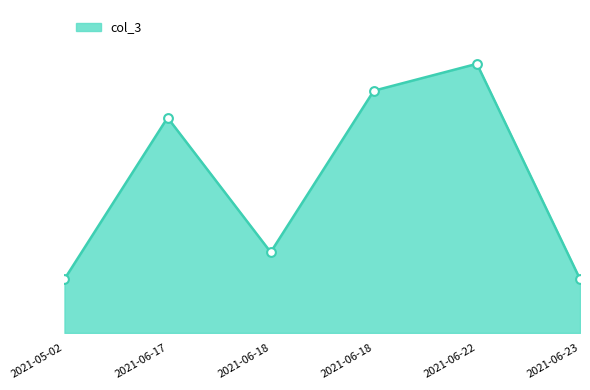

Is this an area chart (filled region under the line)?

Yes